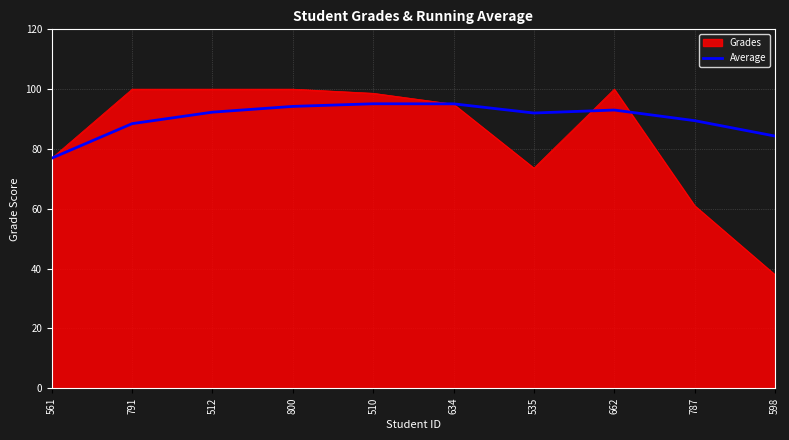

Which series has the largest total across all categories?

Average